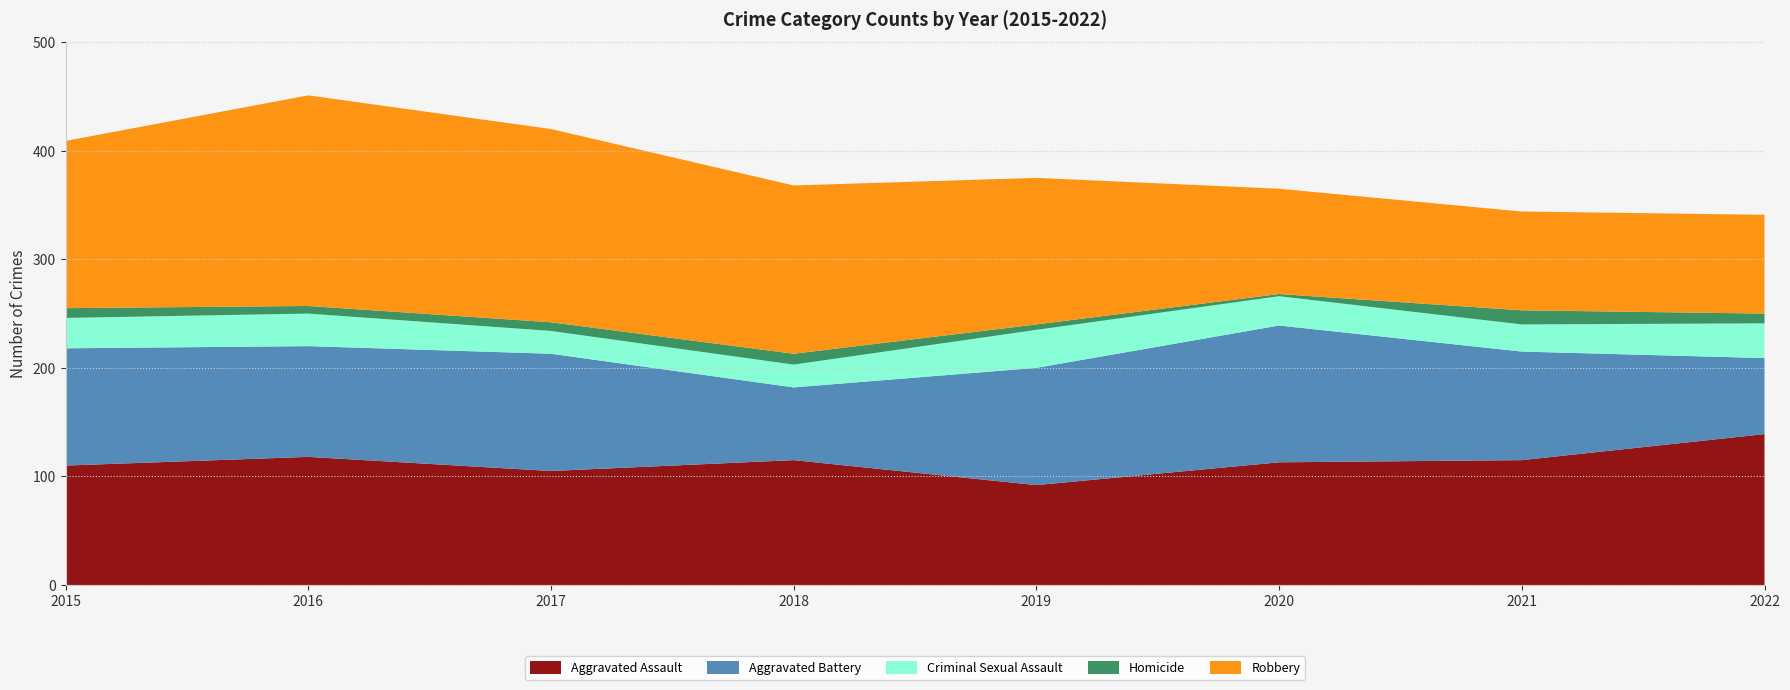

Reading right to left, transcribe all the data shown in this chart.

Aggravated Assault: 2022=139	2021=115	2020=113	2019=92	2018=115	2017=105	2016=118	2015=110
Aggravated Battery: 2022=70	2021=100	2020=126	2019=108	2018=67	2017=108	2016=102	2015=108
Criminal Sexual Assault: 2022=32	2021=25	2020=27	2019=35	2018=21	2017=21	2016=30	2015=28
Homicide: 2022=9	2021=13	2020=2	2019=5	2018=10	2017=8	2016=7	2015=9
Robbery: 2022=91	2021=91	2020=97	2019=135	2018=155	2017=178	2016=194	2015=154